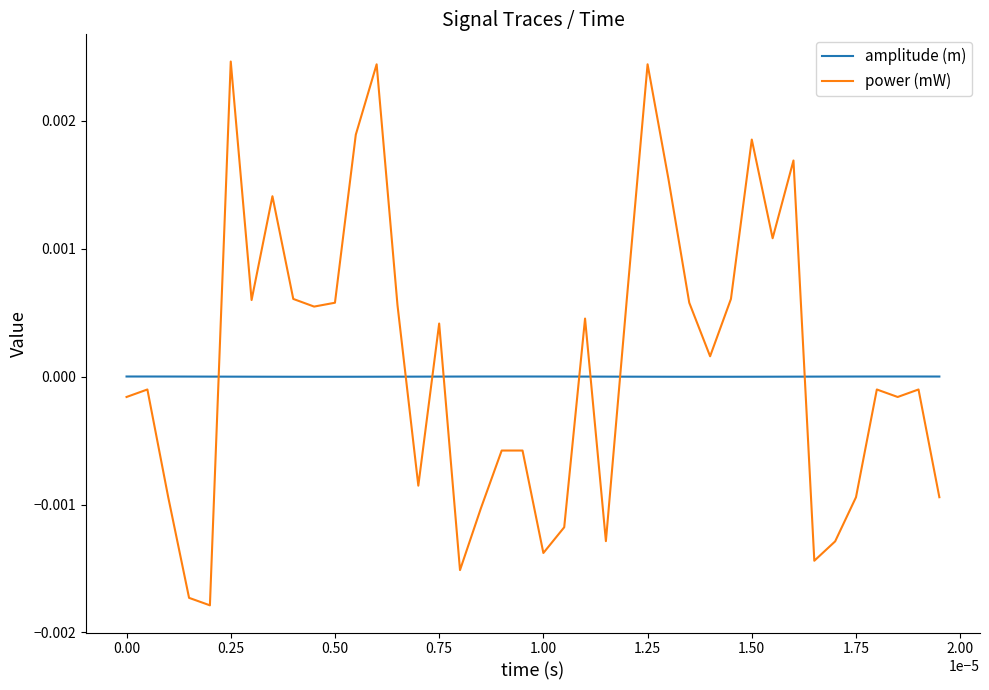

True or false: amplitude (m) and power (mW) intersect in this chart.

True